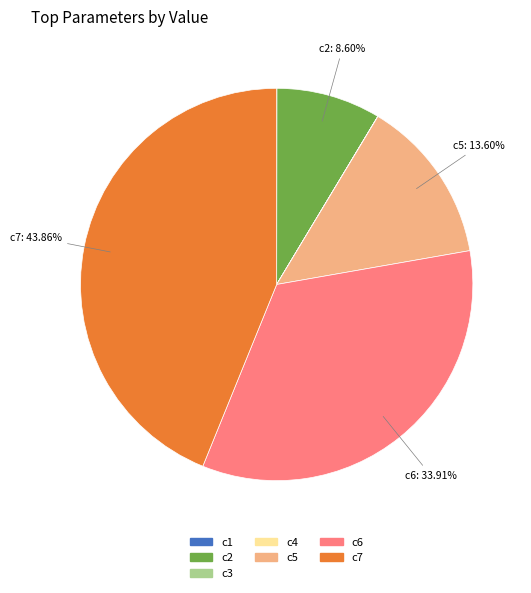

Combined, do c5 and c6 account for over 50%?

No